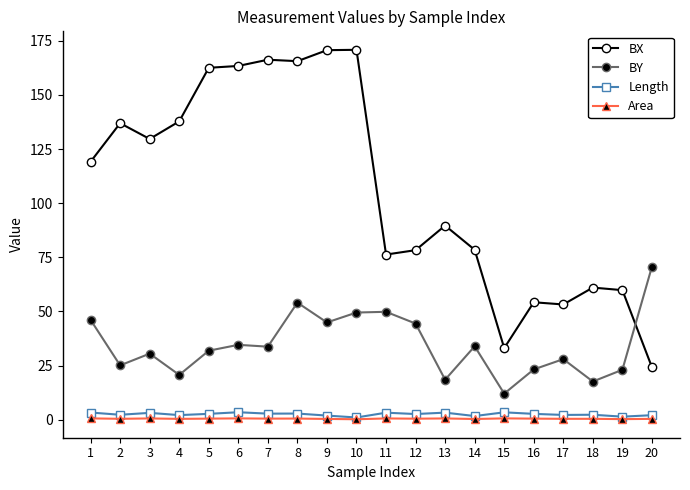

True or false: BX and Area cross at least once.

False